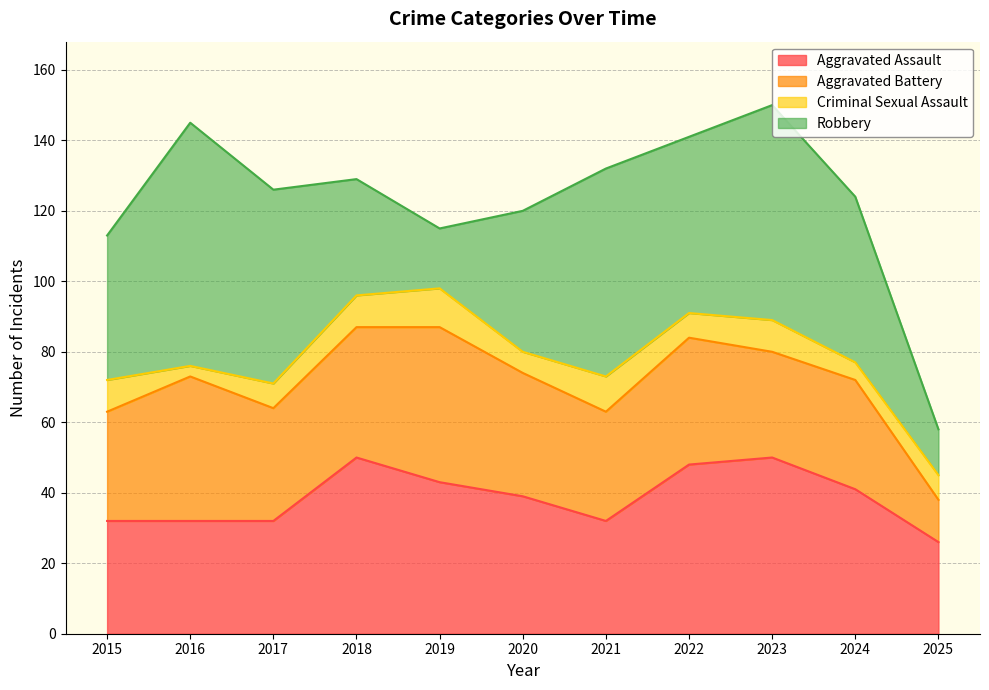

The value of Criminal Sexual Assault at 2019 is 15. True or false?

False